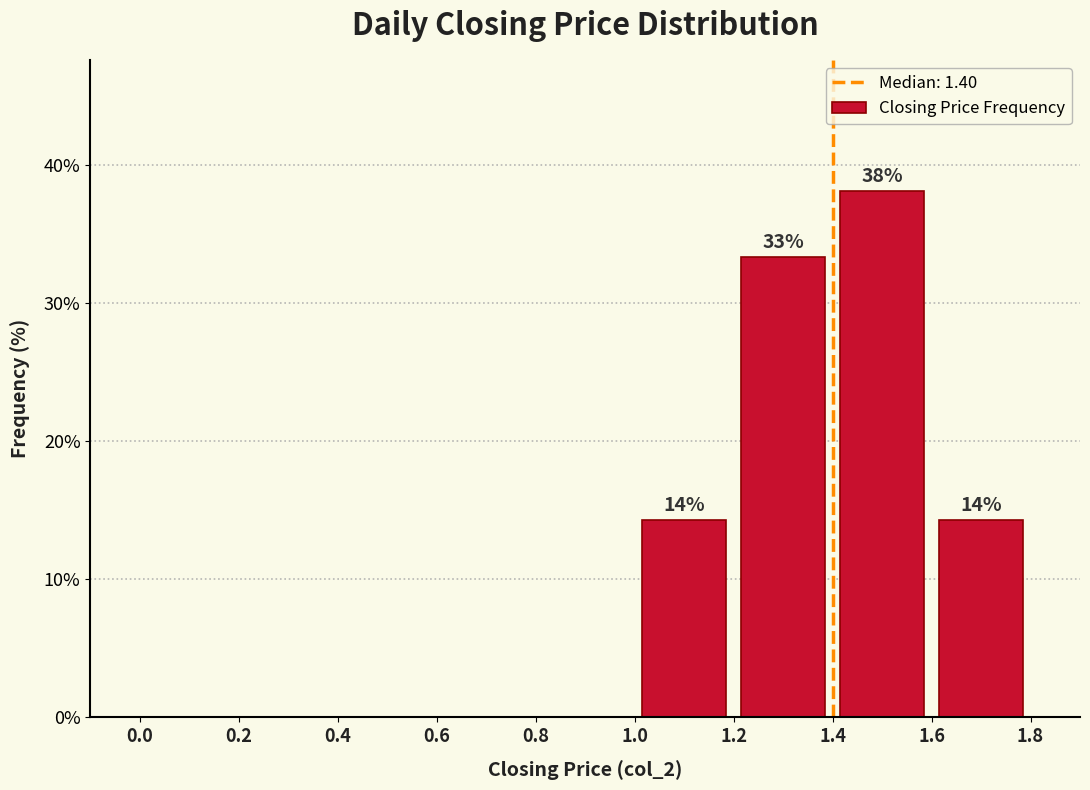

Over which range of the x-axis is the bar tallest?

1.4 to 1.6